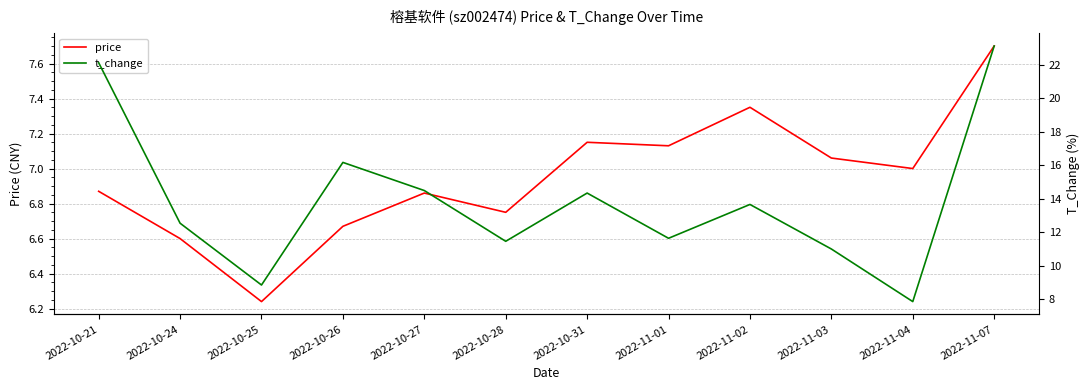

In price, how many points are lower than both neighbors (excluding endpoints)?

4